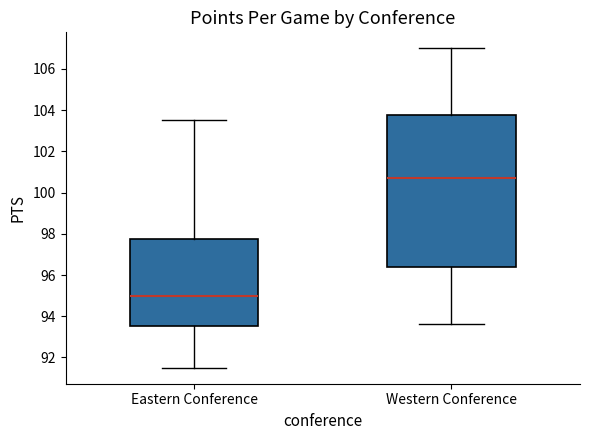

Which box is the tallest, from its lower edge to its upper edge?

Western Conference